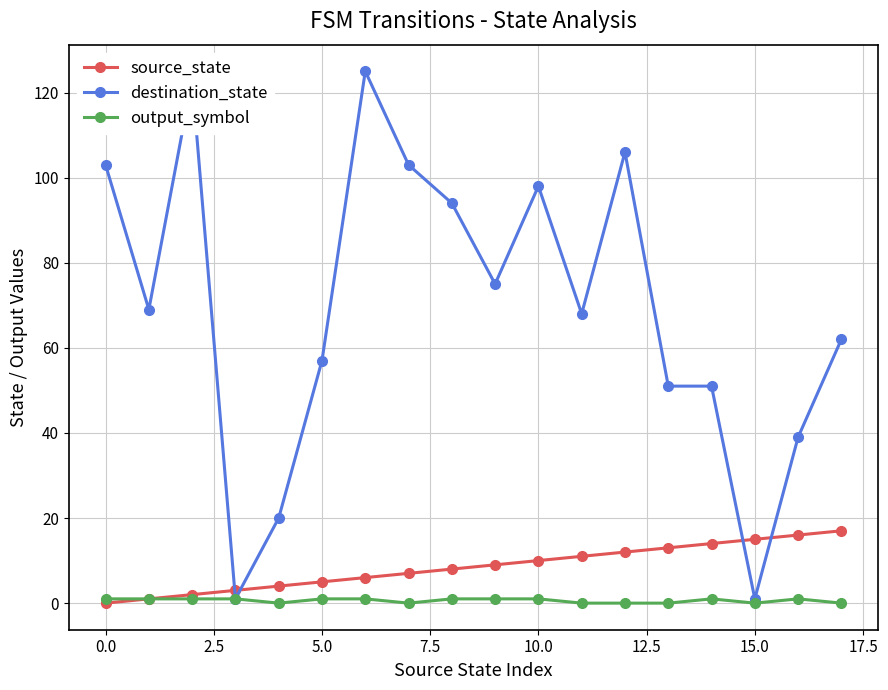

Which series has the largest total across all categories?

destination_state